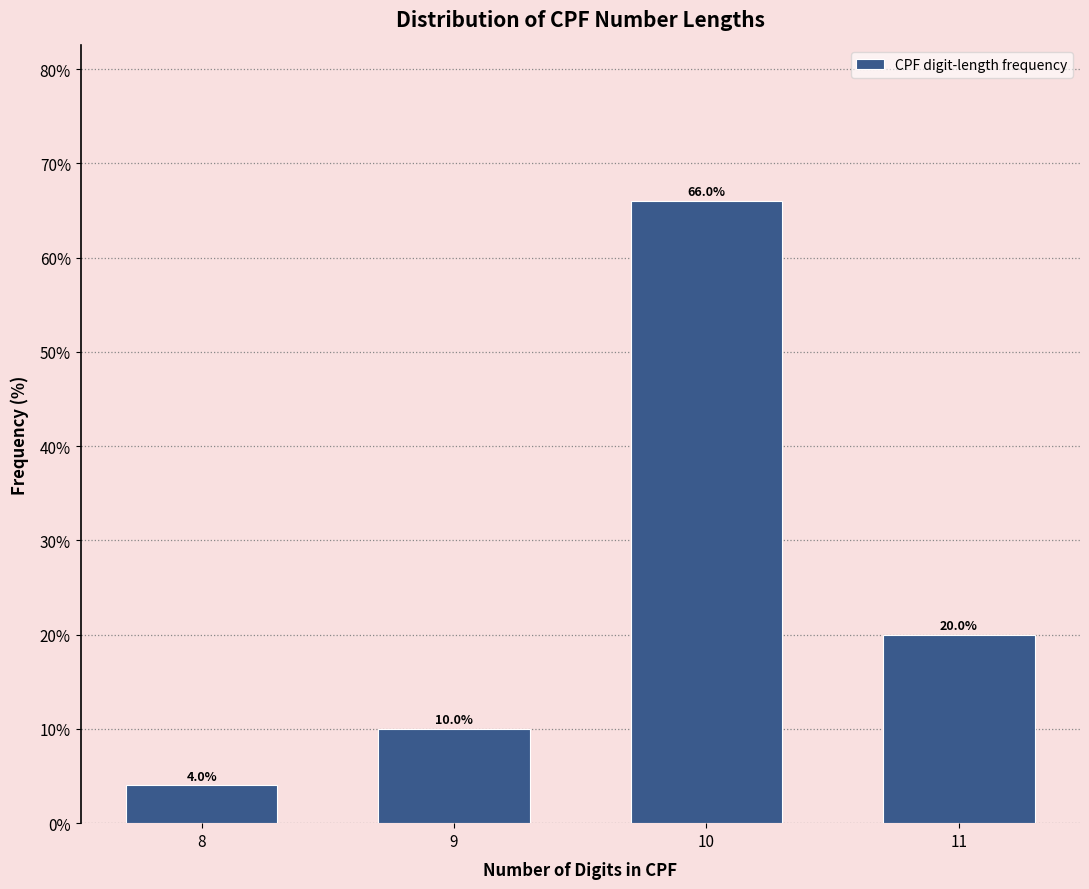

Reading left to right, extract all data points from this chart.

4	10	66	20